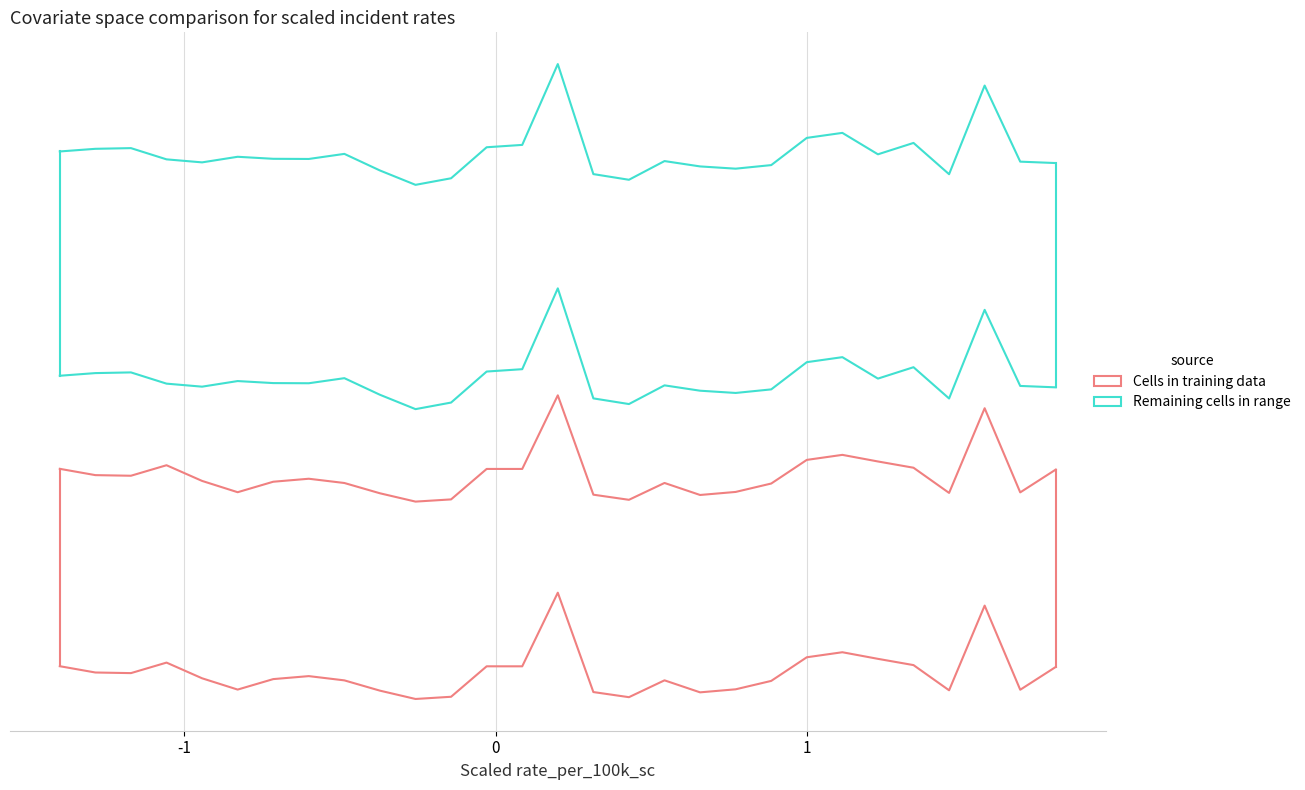

True or false: Remaining cells in range and Cells in training data intersect in this chart.

False